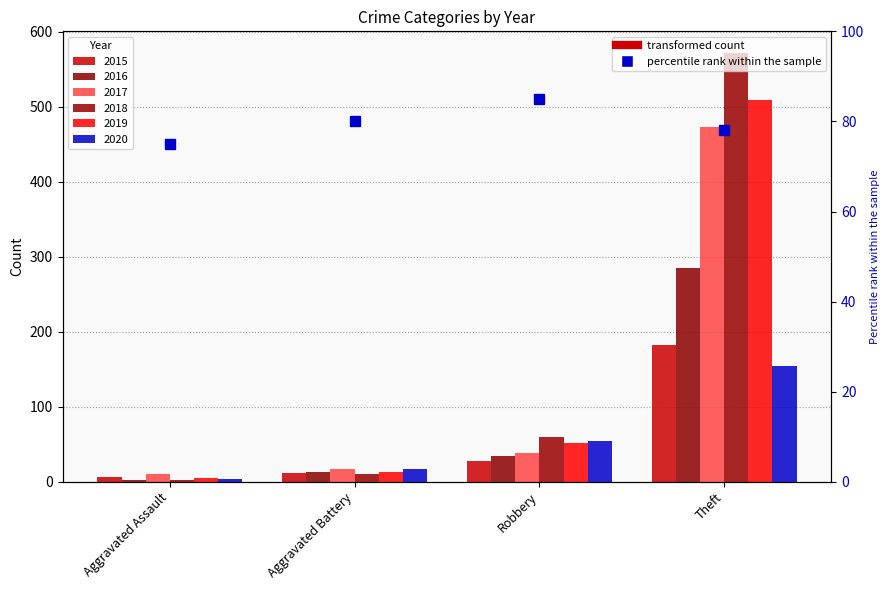

What is the difference between the second highest and minimum values in the 2020 series?

51